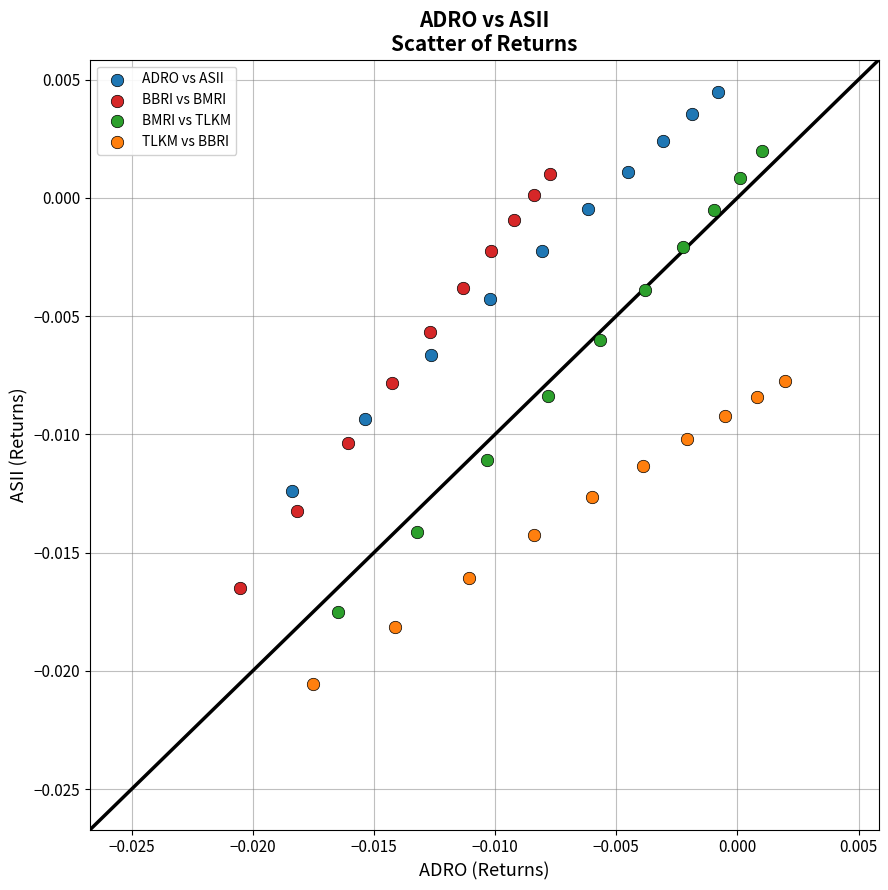

Which series reaches the maximum Y coordinate?

ADRO vs ASII